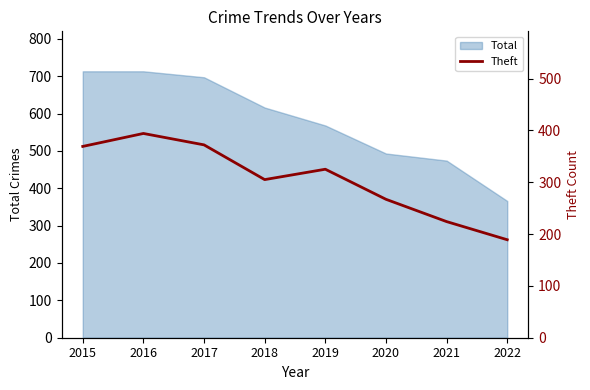

What is the difference between the maximum and second lowest values?

170